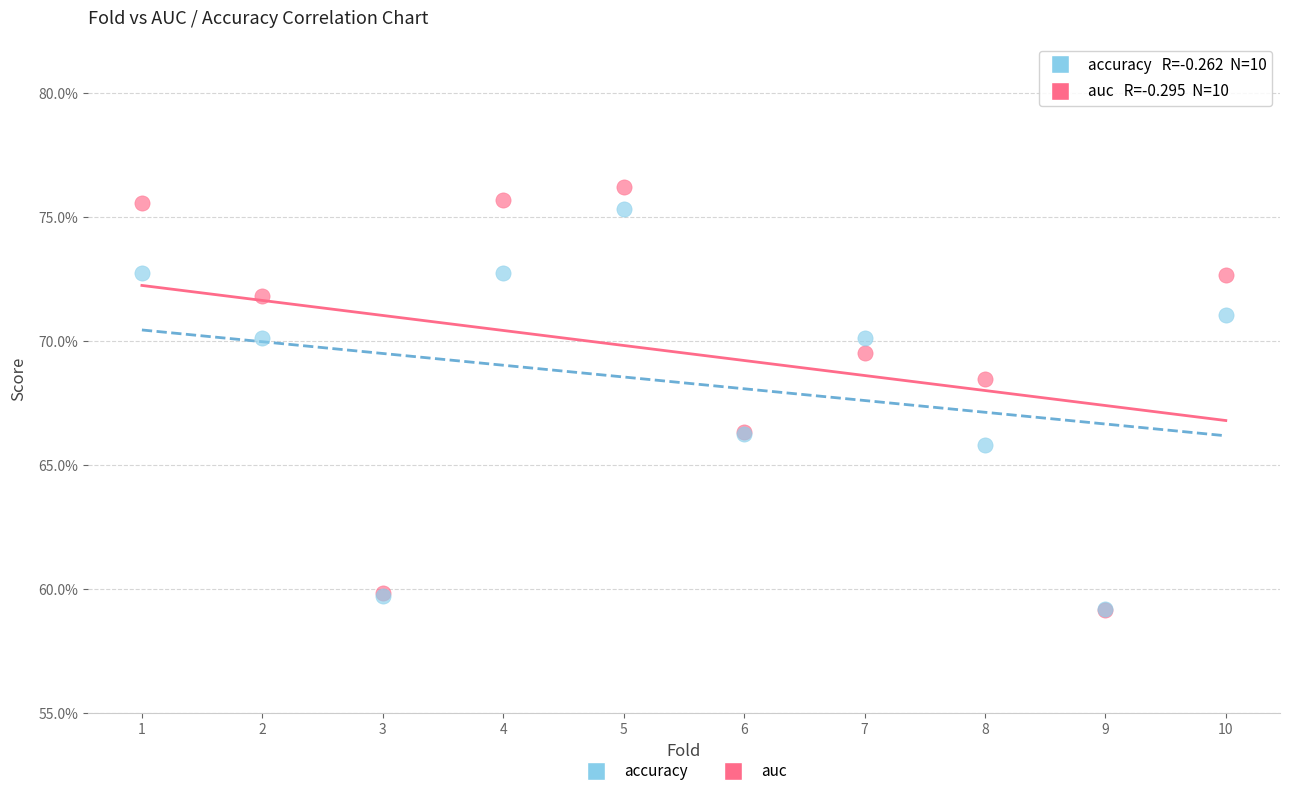

Which series has the largest Y range (max minus min)?

auc